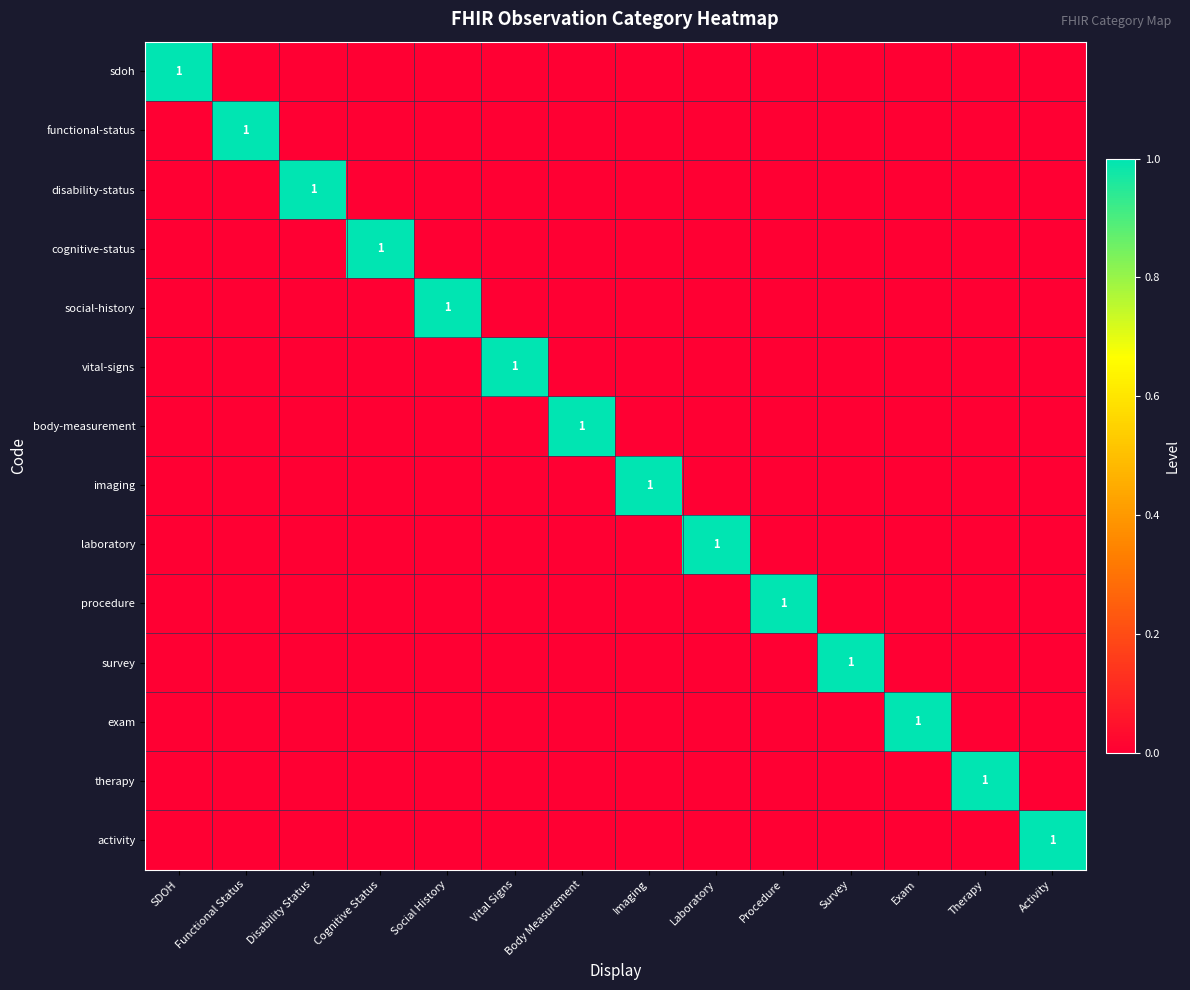

The value of imaging at Therapy is -1. True or false?

False